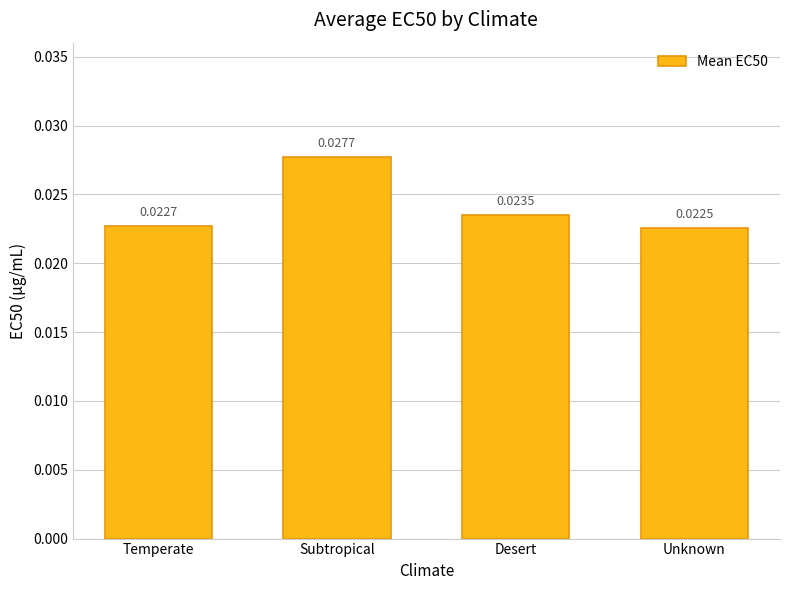

What is the sum of all values?

0.1